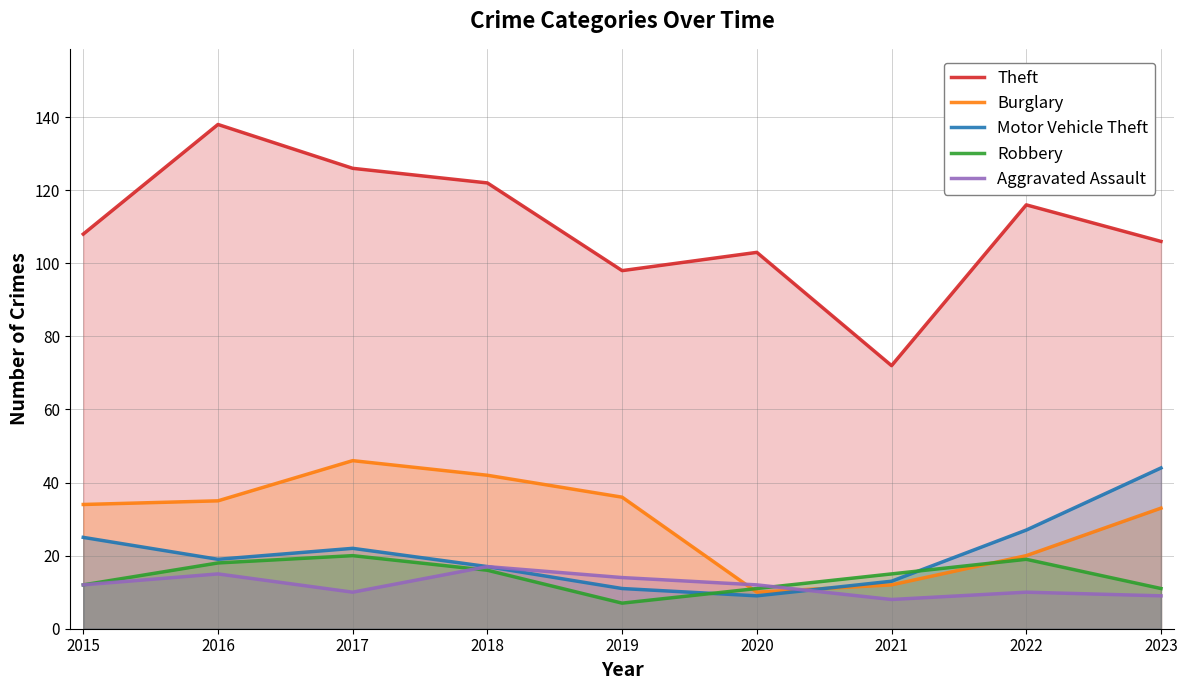

What is the highest value of the Burglary series?

46